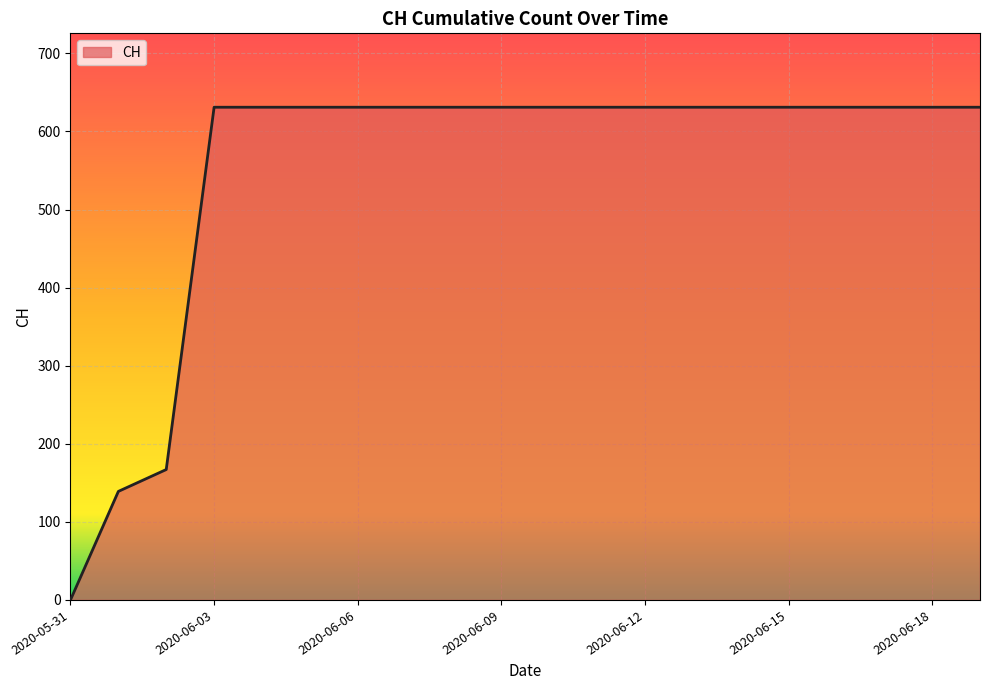

What is the greatest value displayed?

631